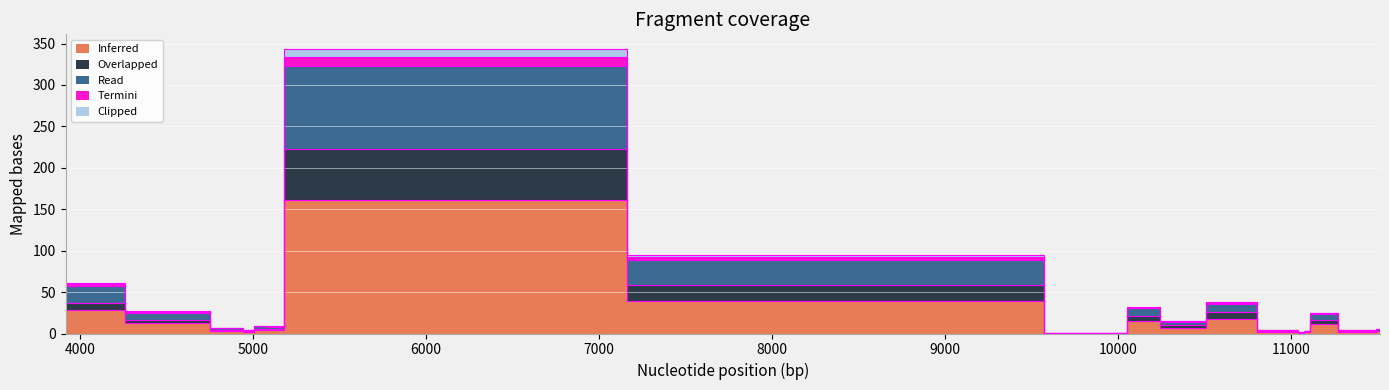

What is the maximum value shown in the chart?

343.9